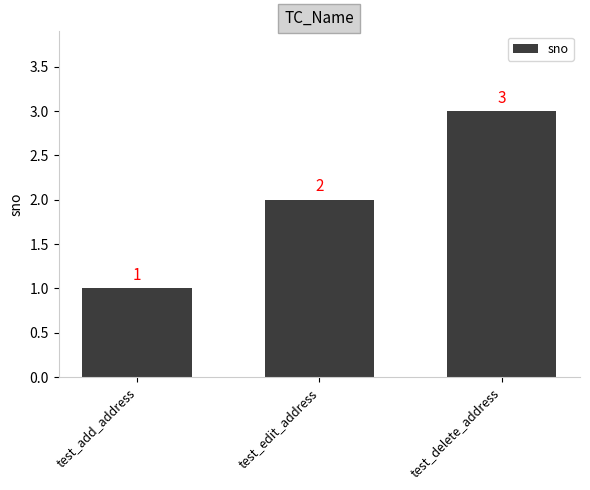

What is the difference between the maximum and minimum values?

2